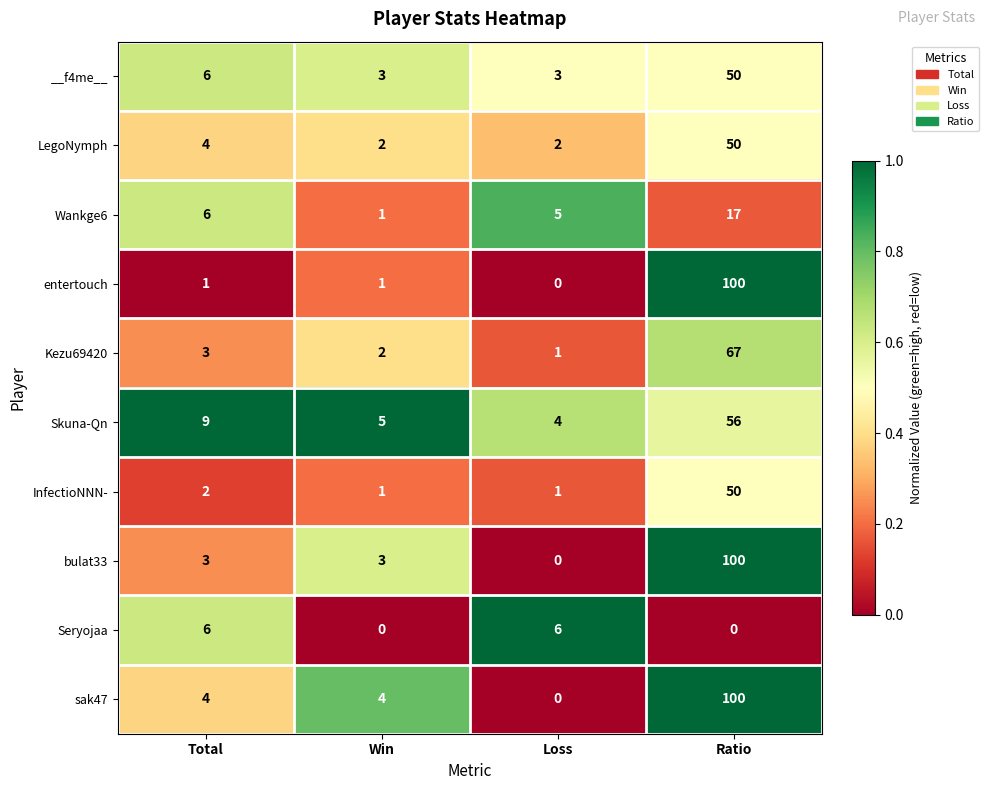

What is the sum of all bulat33 values?

106